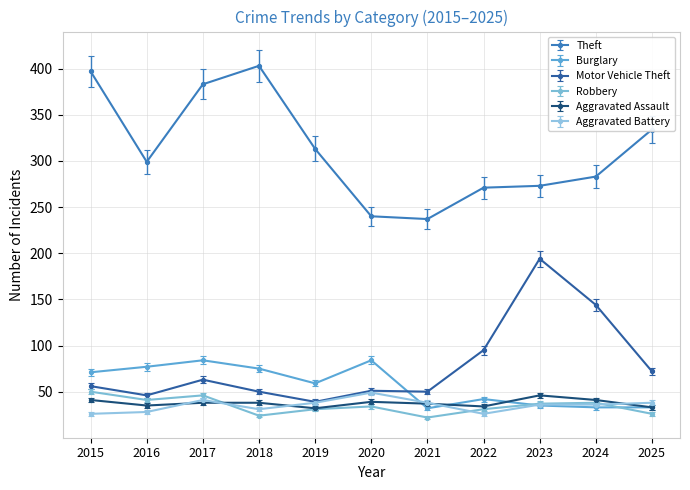

The Aggravated Assault series shows 13 at 2019. True or false?

False